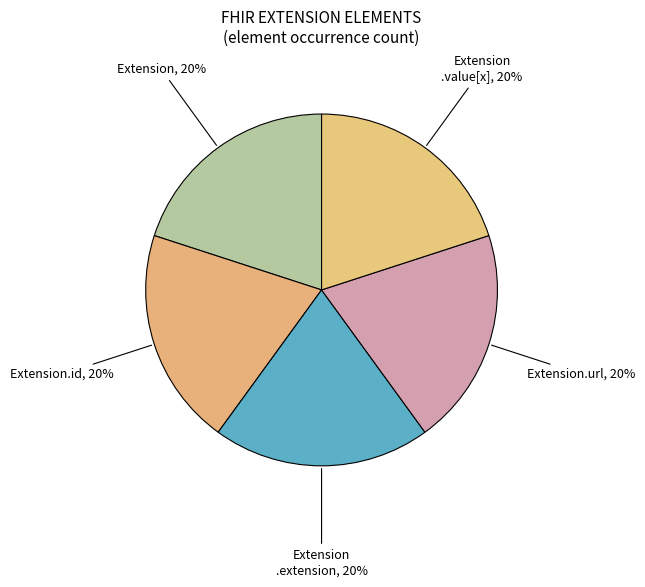

Is it true that Extension.url is 28% of the pie?

False